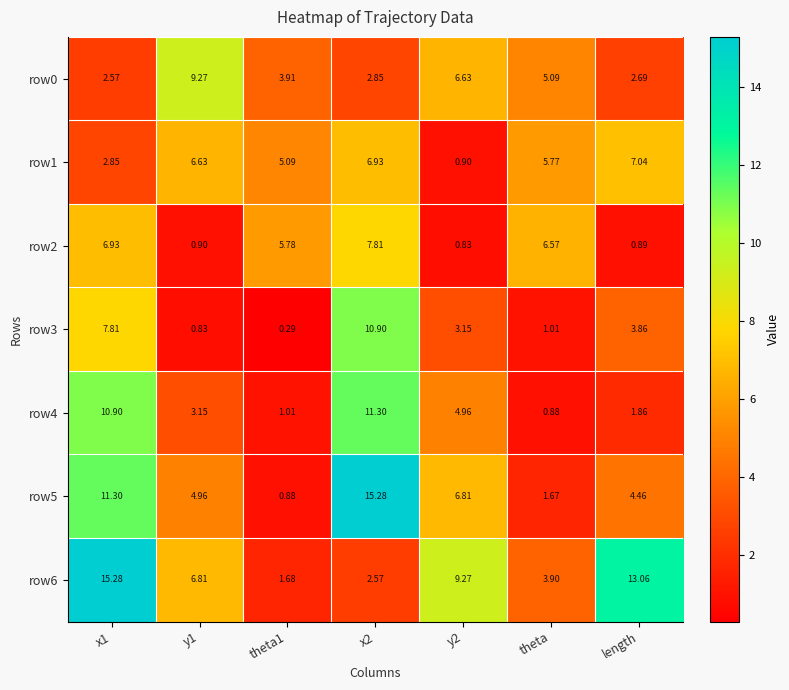

Is the value of row6 at y2 greater than the value of row2 at y2?

Yes